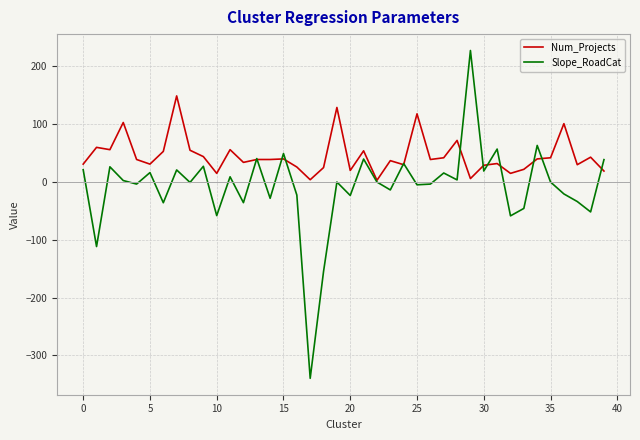

Which series has the largest total across all categories?

Num_Projects